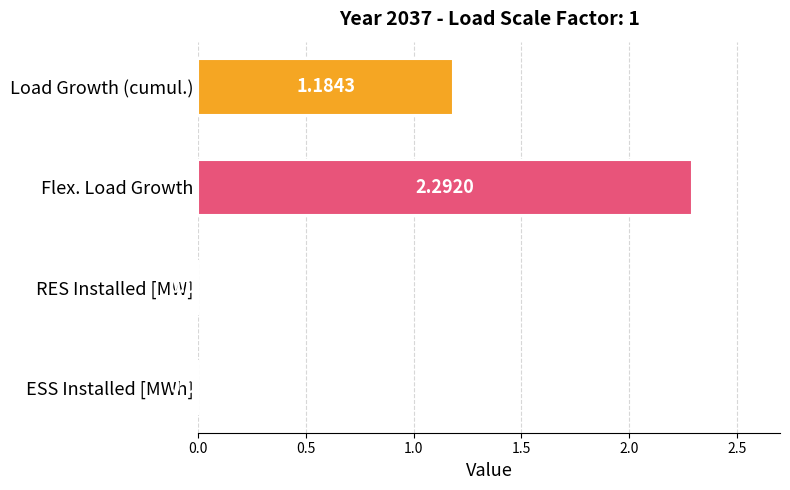

Where is the data nearest to the value 1?

Load Growth (cumul.)